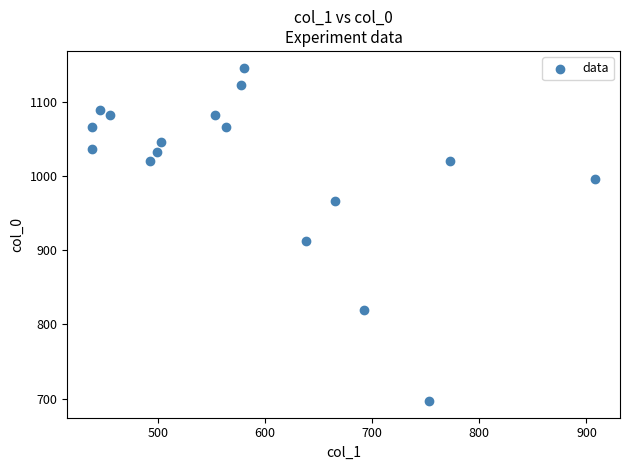

What Y value in the scatter plot is closest to 921?

913.3